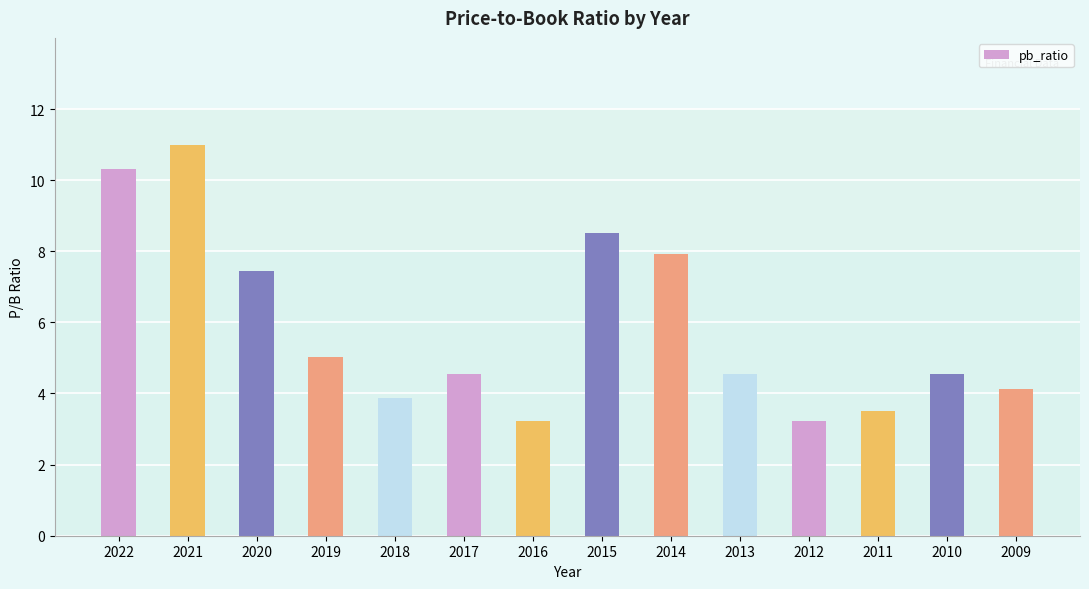

Count the number of data series in this chart.

1